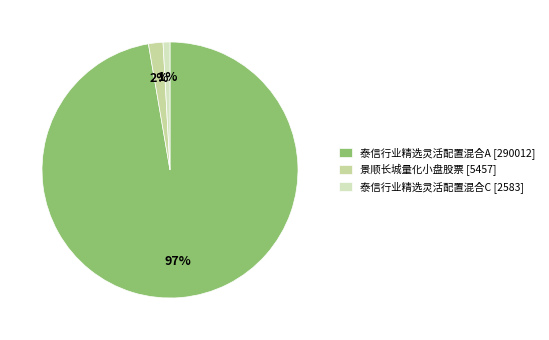

Is it true that 泰信行业精选灵活配置混合A is 97% of the pie?

True